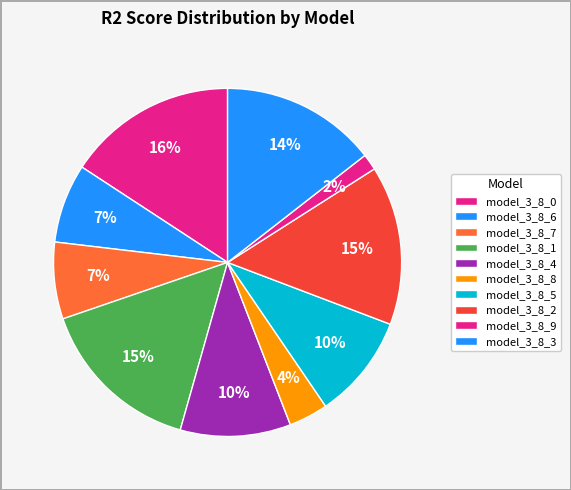

Is it true that model_3_8_6 is 1% of the pie?

False